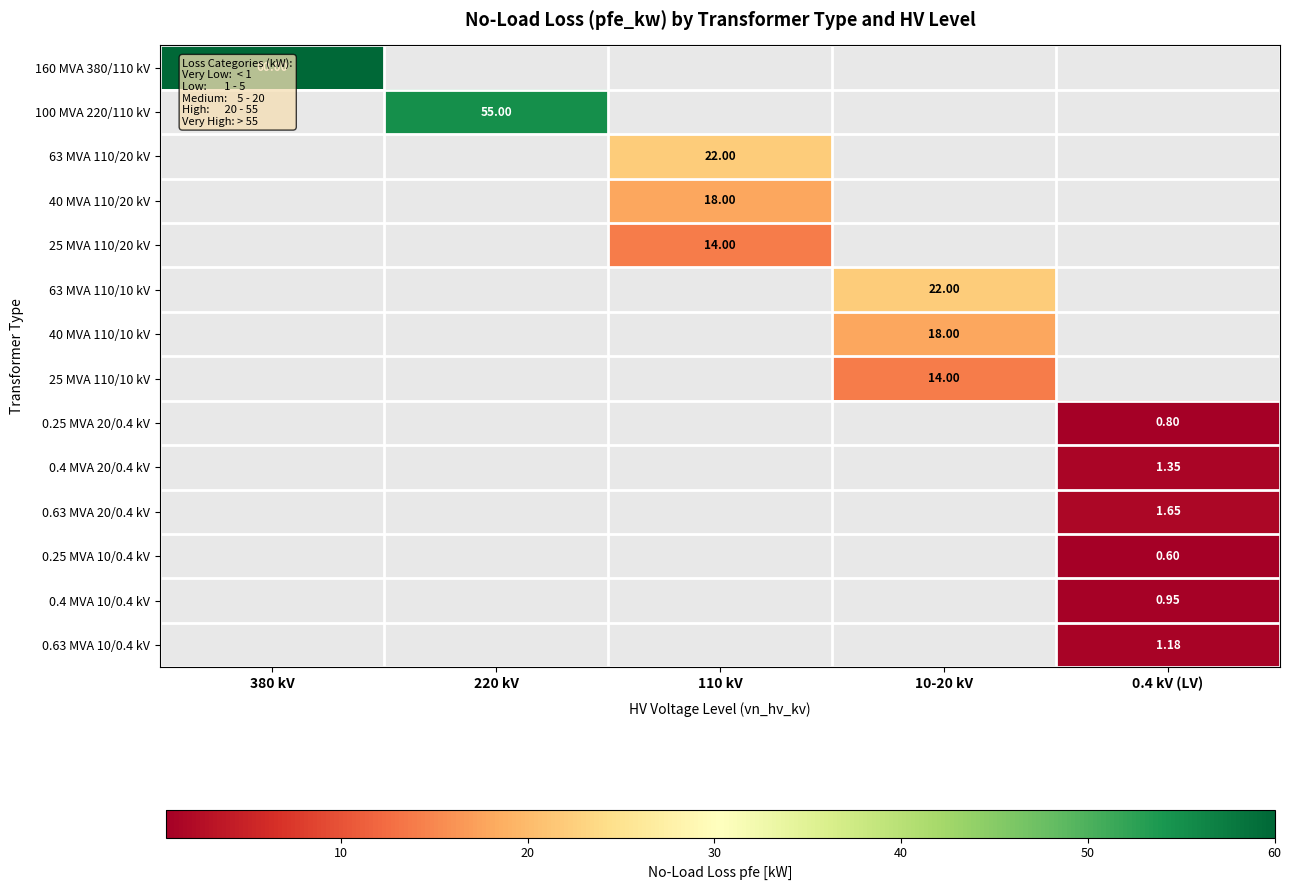

Count the number of data series in this chart.

14